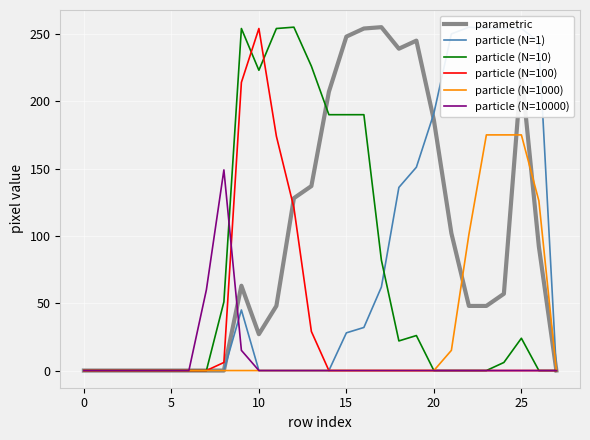

Is the value of particle (N=10) at 13 greater than the value of particle (N=10000) at 20?

Yes